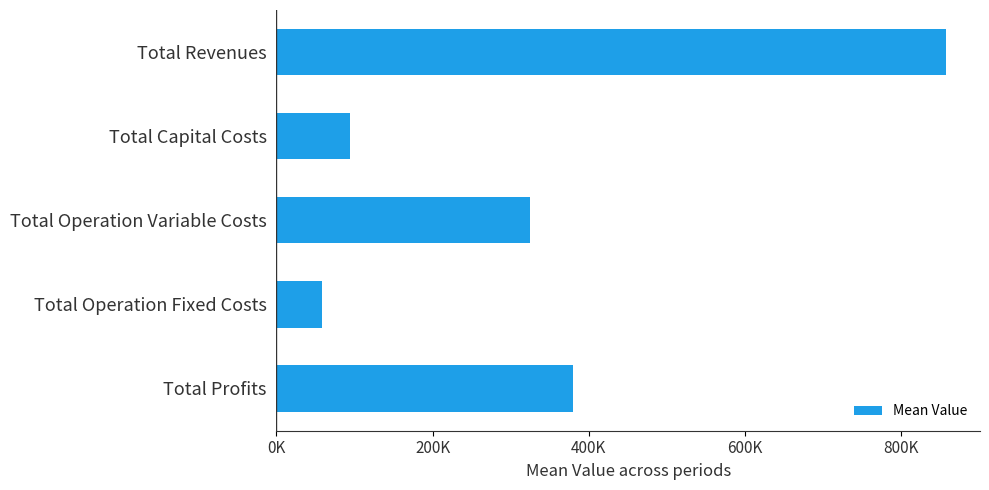

Does the chart contain any negative values?

No